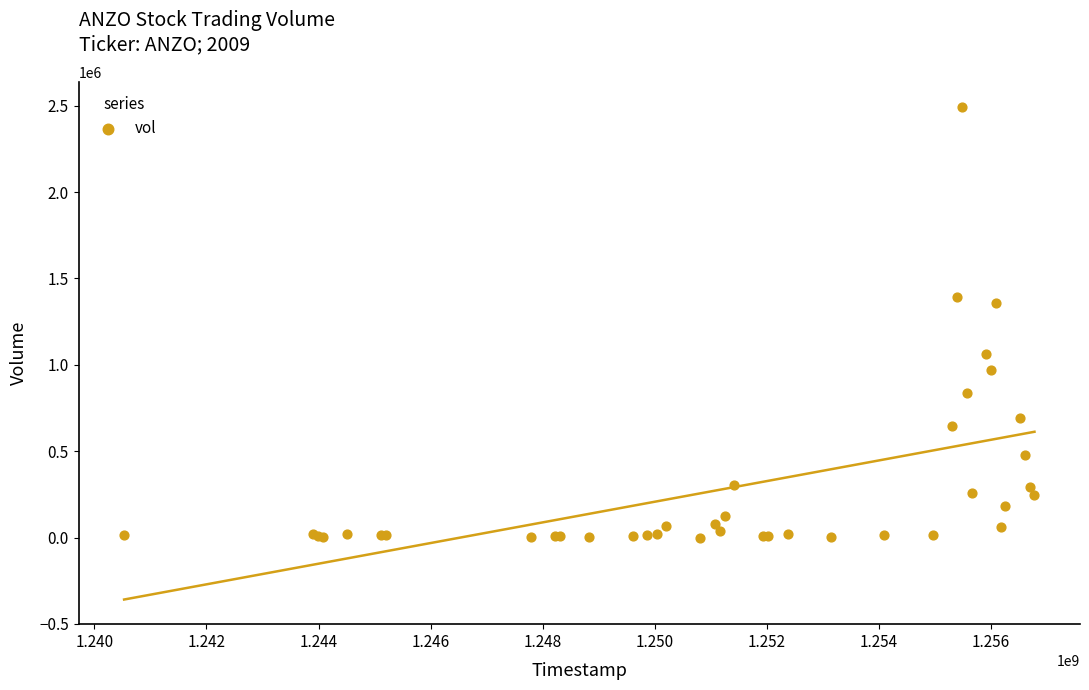

What Y value in the scatter plot is closest to 1247229?

1359613